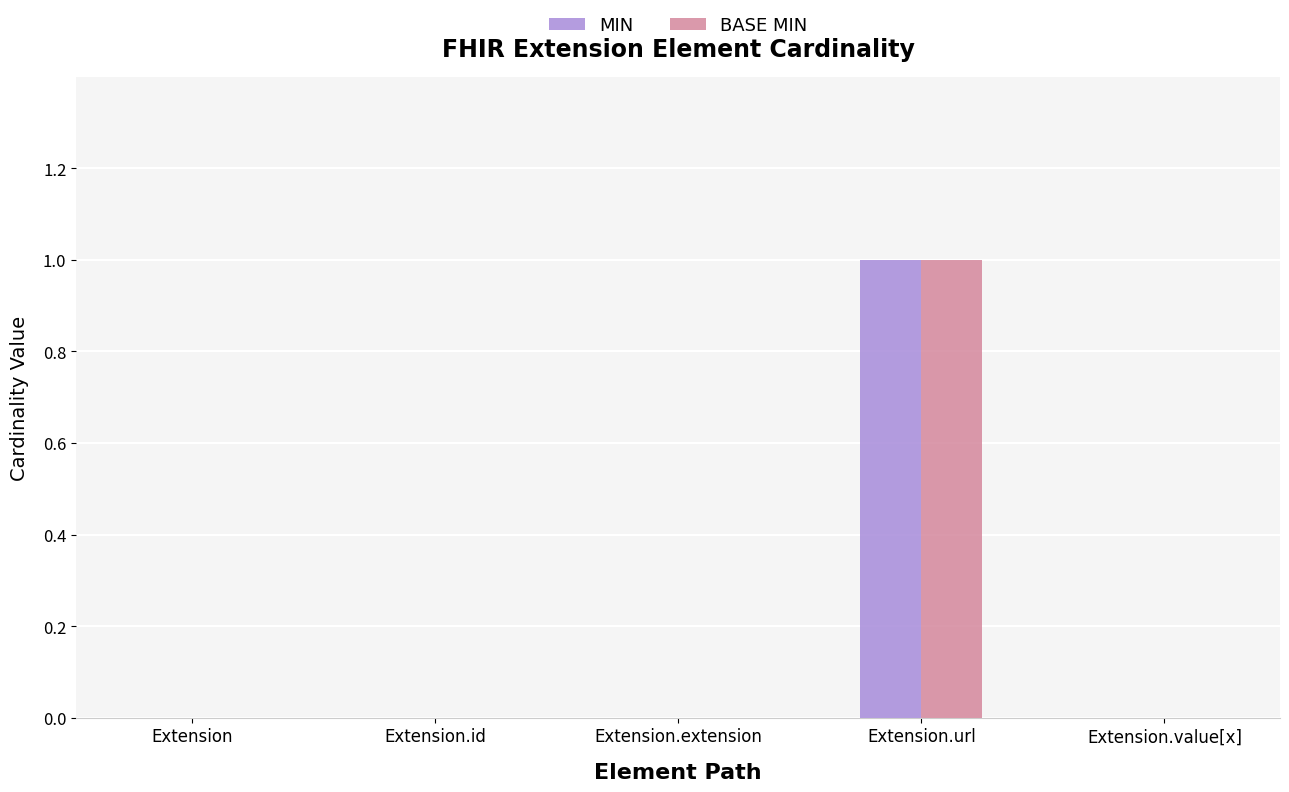

At which category is the sum across all series the highest?

Extension.url